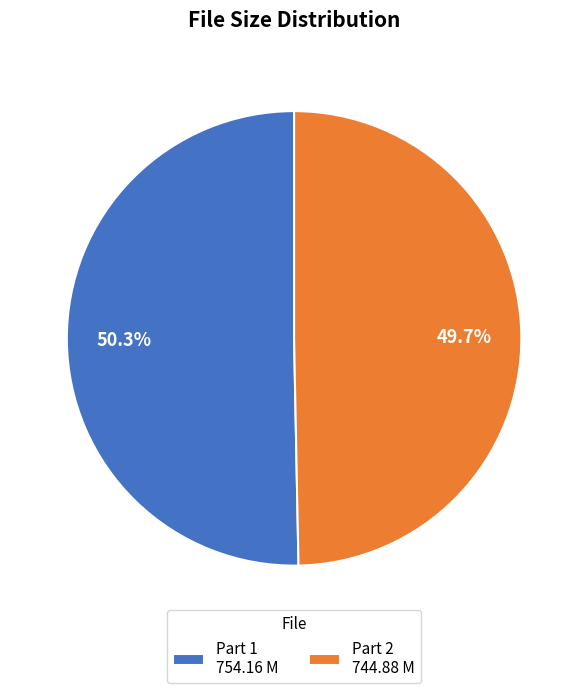

Combined, what portion of the pie is Part 2 744.88 M and Part 1 754.16 M?

100.0%